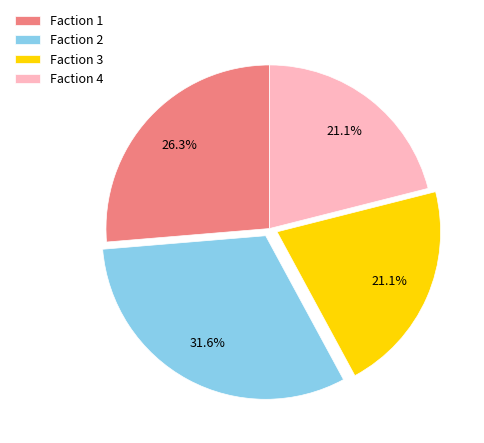

The Faction 4 slice represents 13% of the pie. True or false?

False